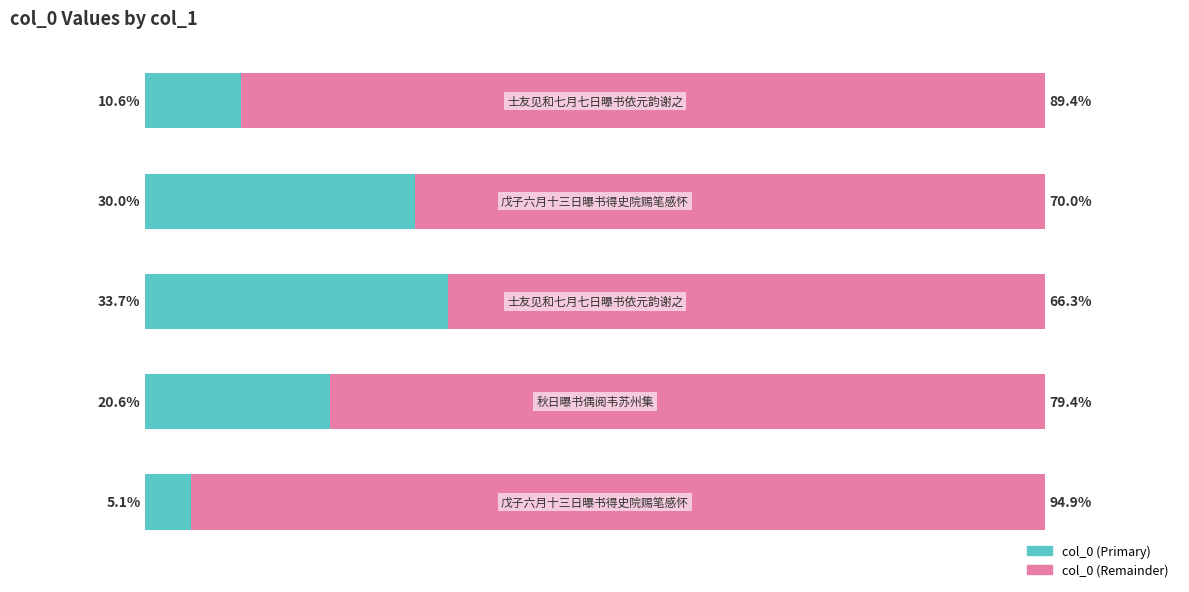

What are all the series names shown in the legend?

col_0 (Primary), col_0 (Remainder)